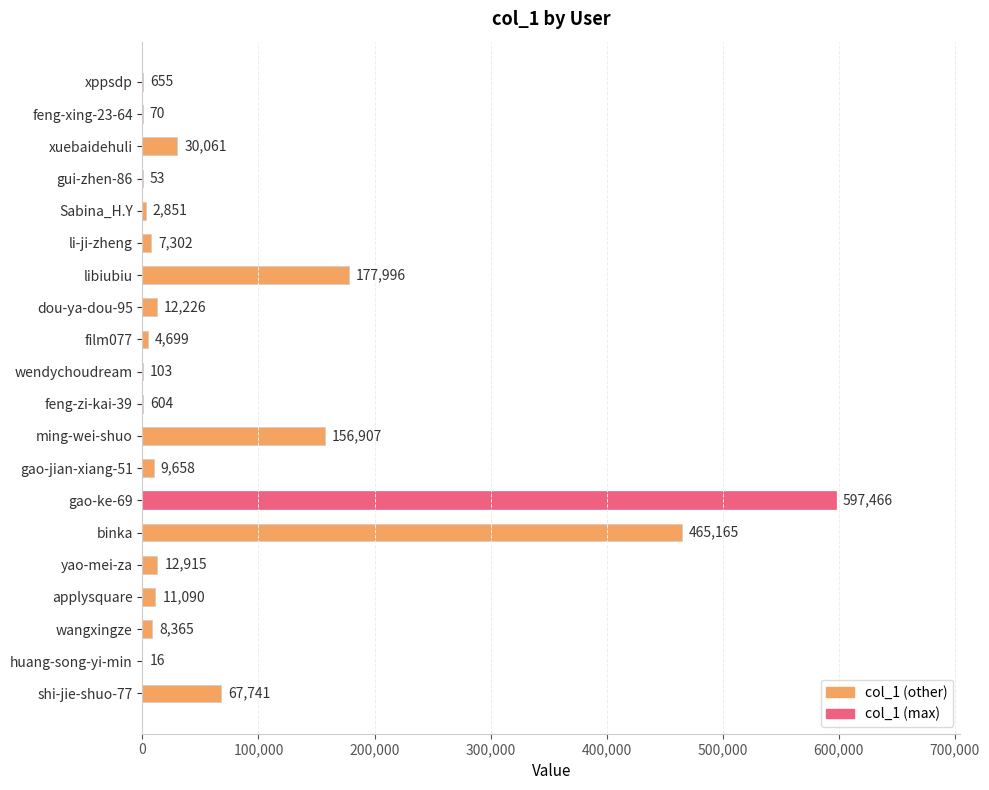

What is the change in value from gao-ke-69 to huang-song-yi-min?

-597450